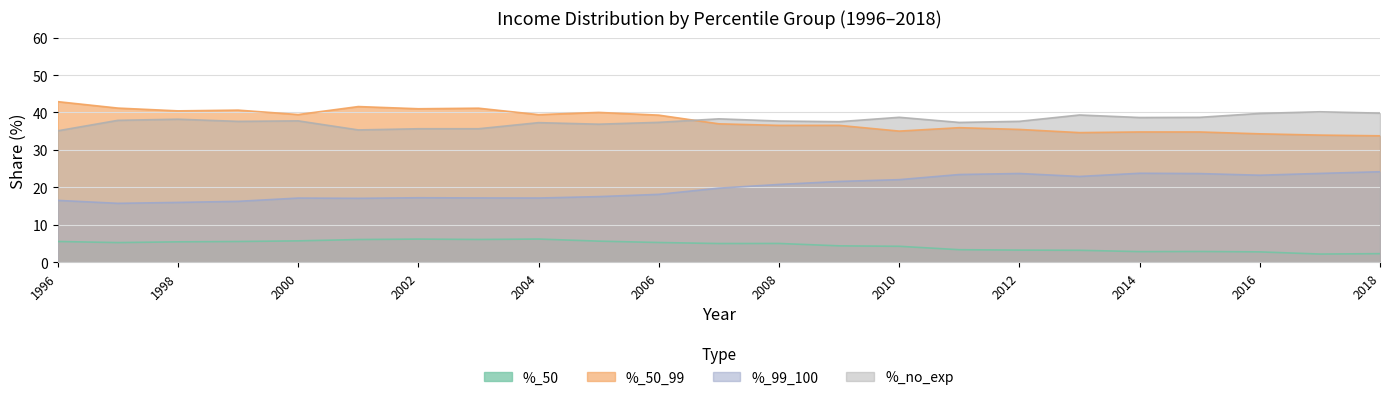

At which category is the sum across all series the highest?

2011